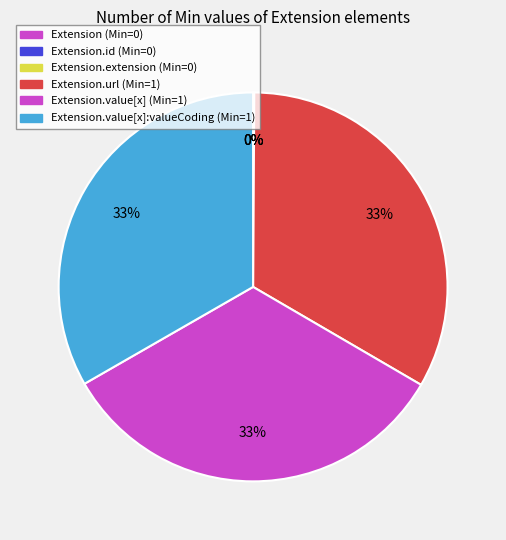

To the nearest percent, what is the average slice percentage?

17%